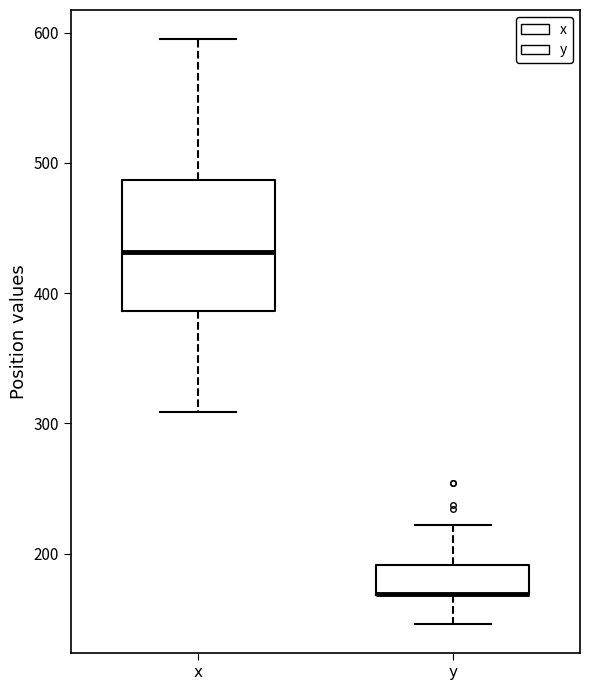

Reading left to right, transcribe this box plot: for each box, give where its median line is, the range the box spans, and where its two whiskers end, as read against the y-axis. The values are not printed on the chart, so give them approximately, as read against the axis.

x: median 430, box 390 to 490, whiskers 310 to 600
y: median 170 (drawn on the box's lower edge), box 170 to 190, whiskers 150 to 220